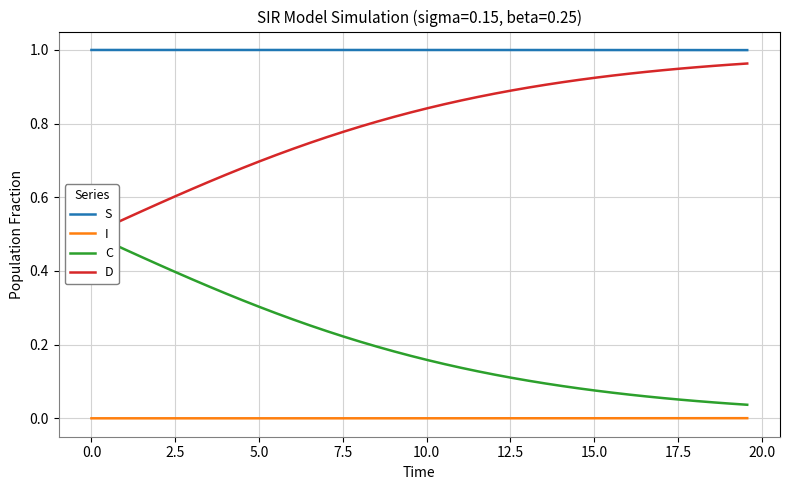

Count the number of data series in this chart.

4